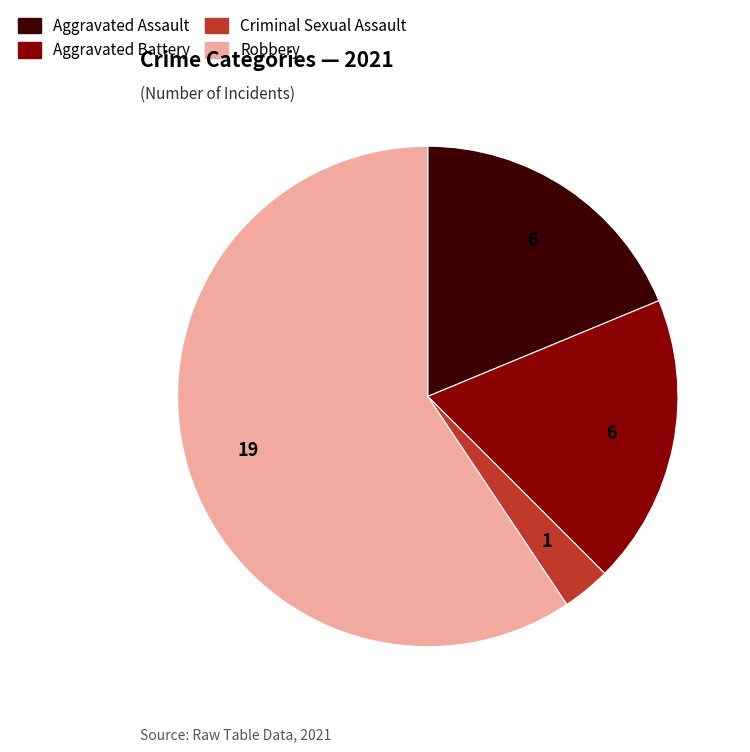

Is there a majority slice in this chart?

Yes